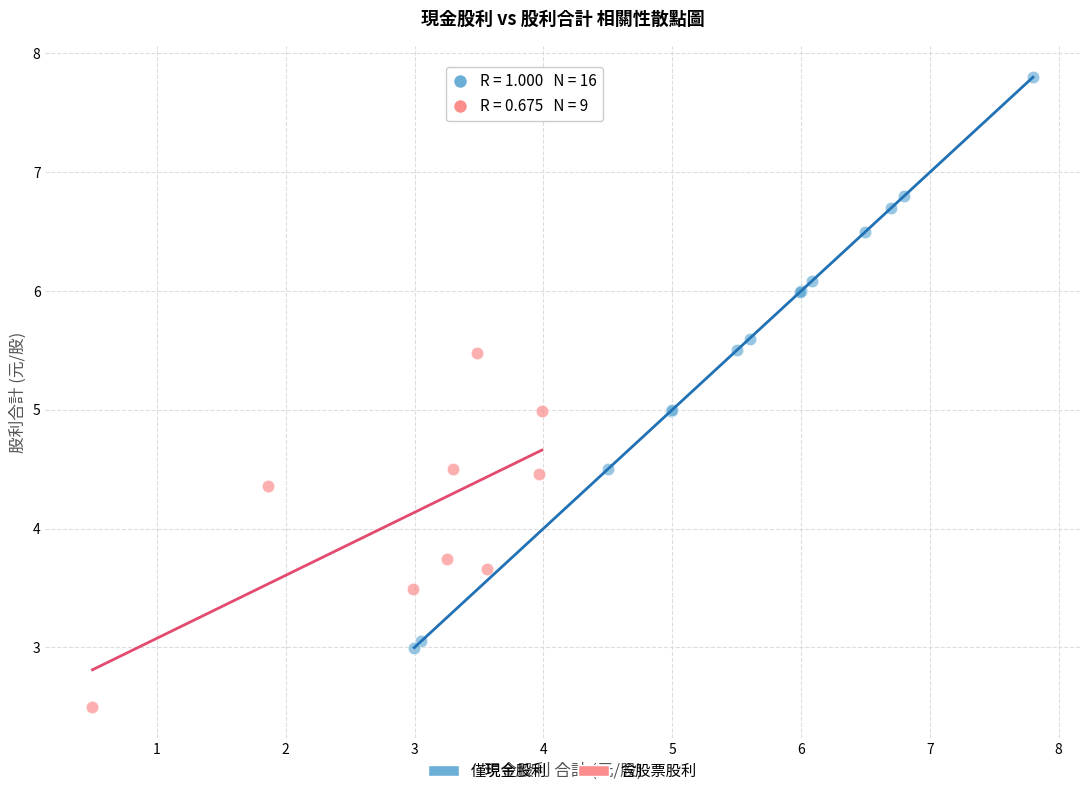

Which series has the largest Y range (max minus min)?

僅現金股利